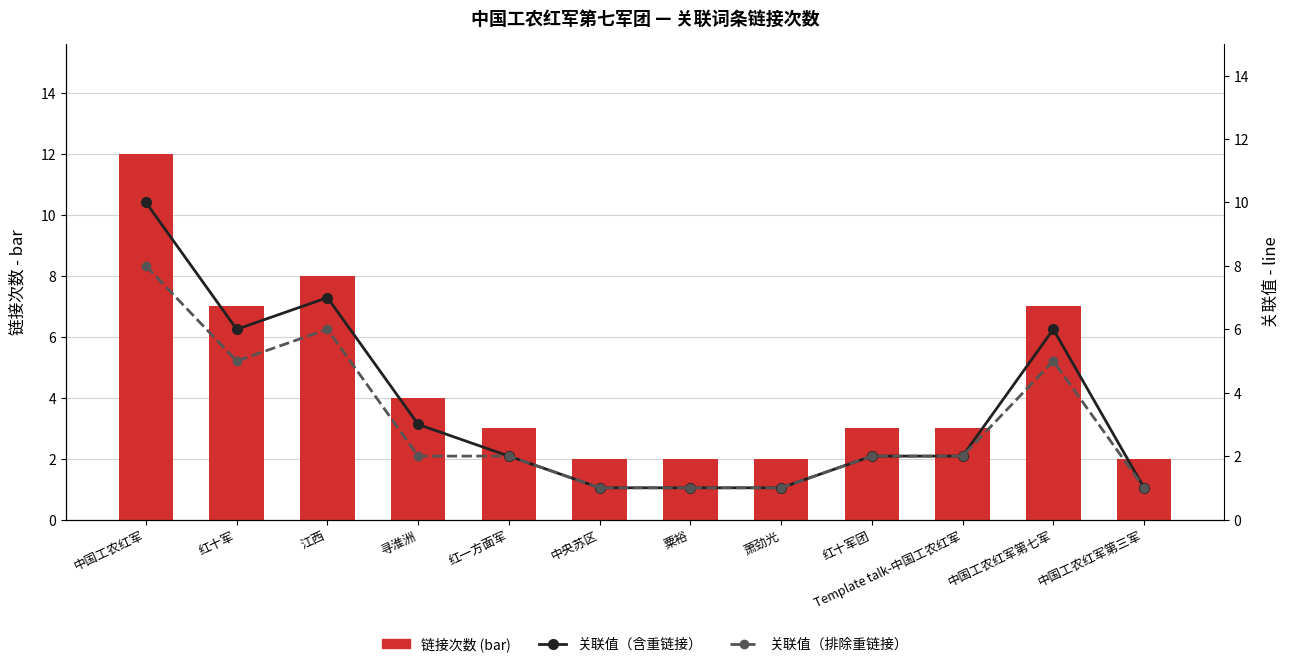

Which series has the widest spread of values?

链接次数 (bar)